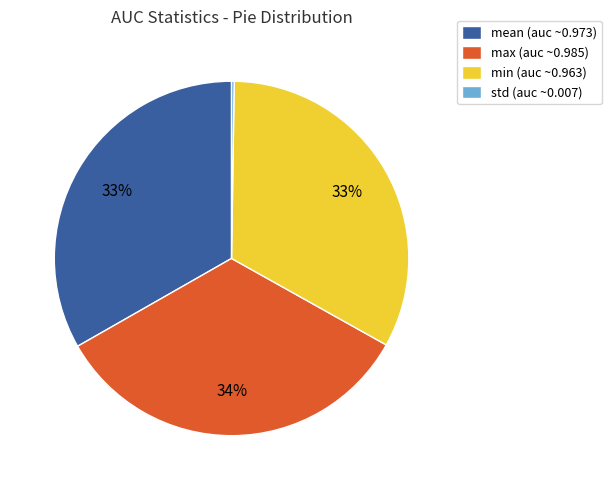

To the nearest percent, what is the average slice percentage?

25%